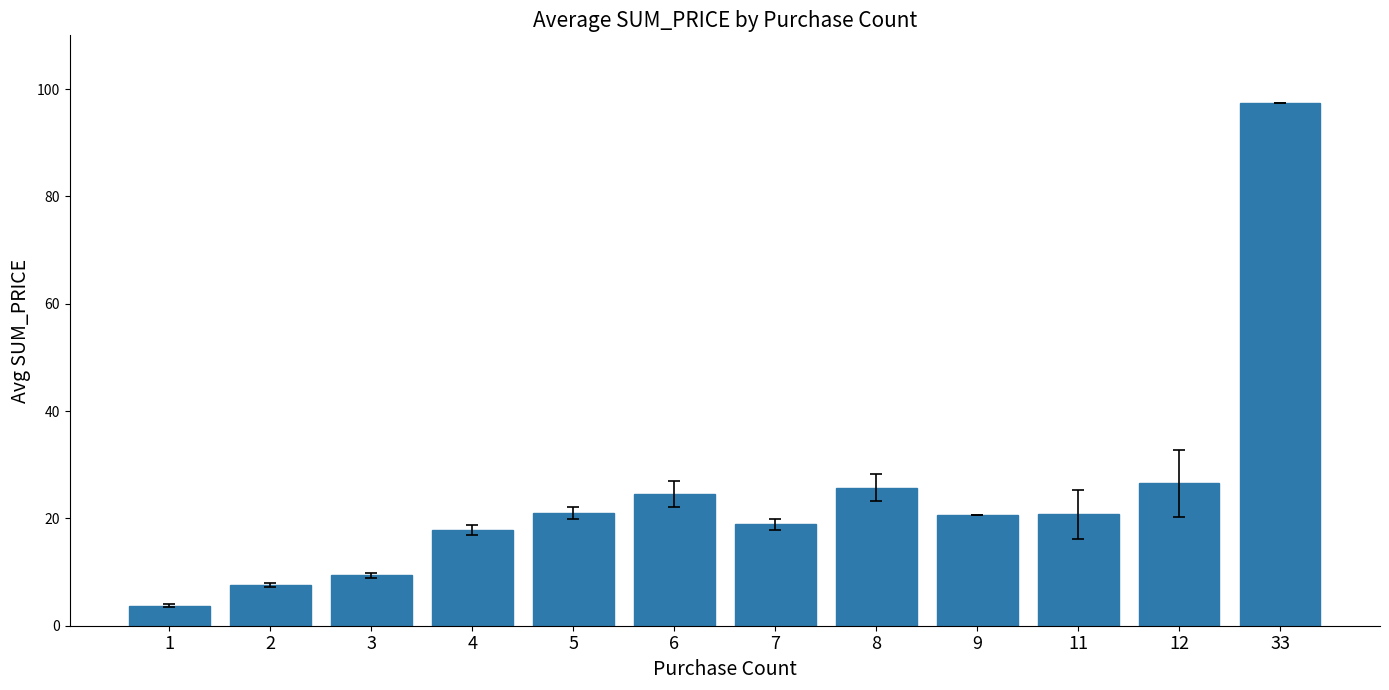

What is the approximate value at 11?

20.8